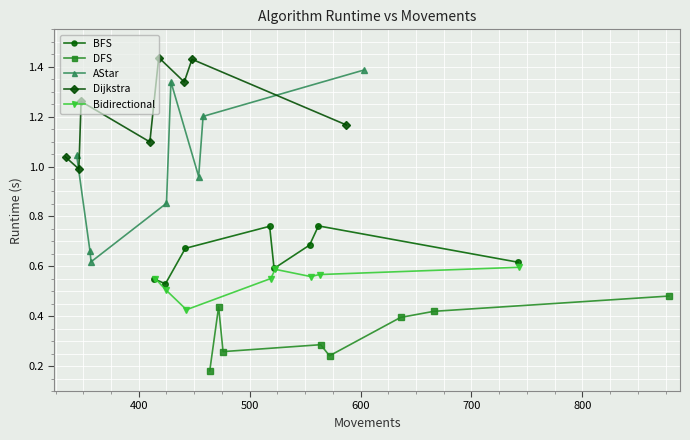

True or false: DFS and Bidirectional intersect in this chart.

False